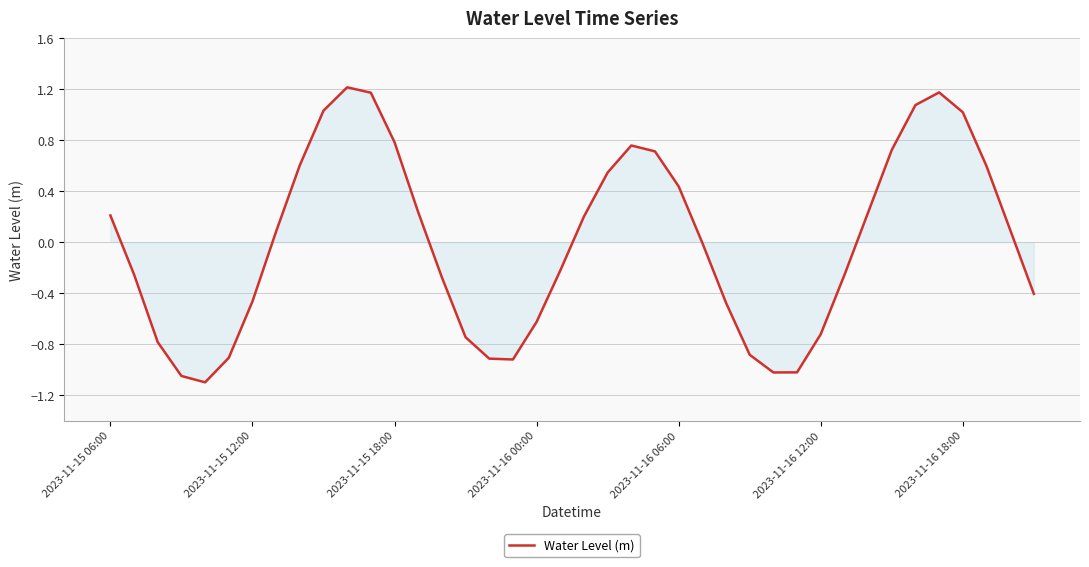

What is the difference between the maximum and minimum values?

2.3